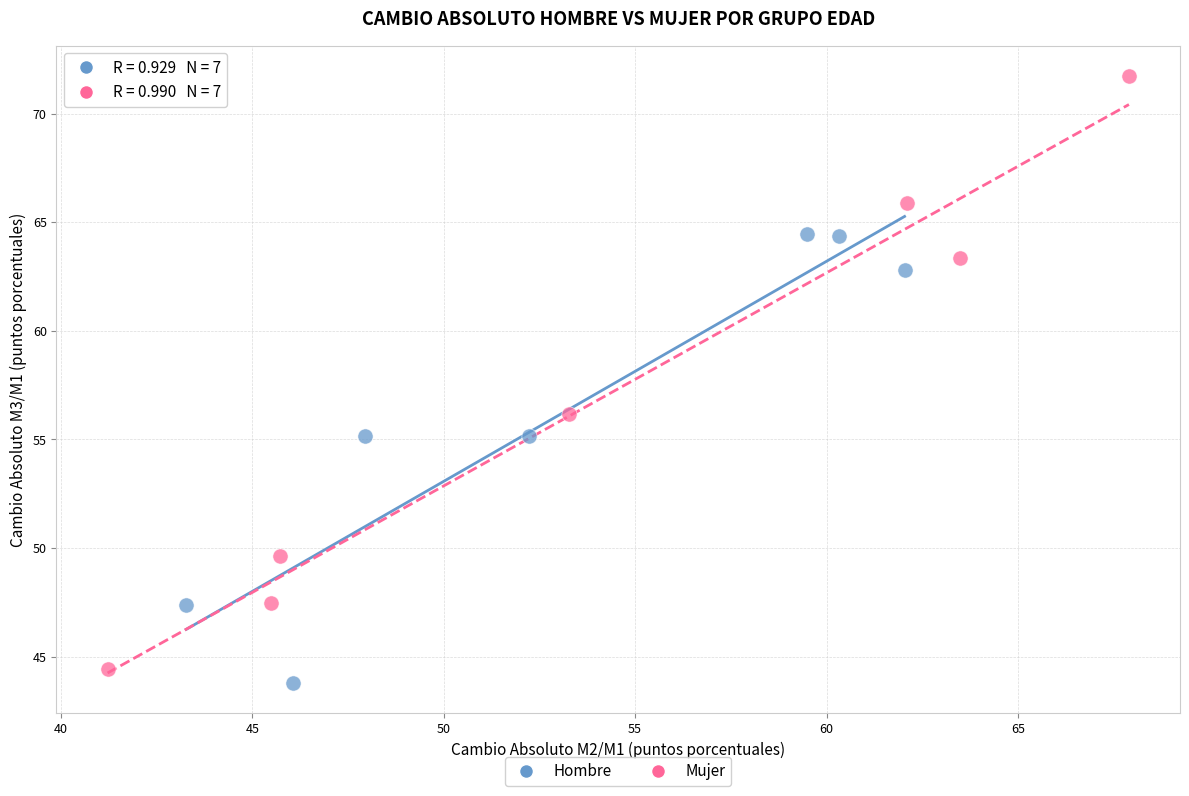

What are all the series names shown in the legend?

Hombre, Mujer